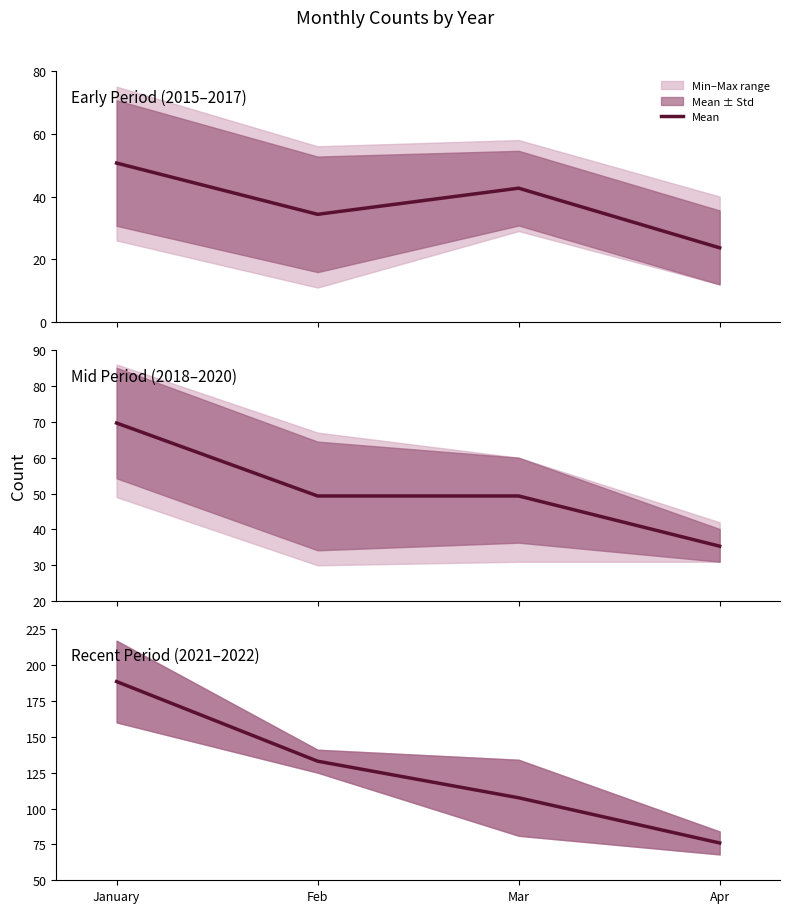

What is the label of the 3rd point from the right?

Feb